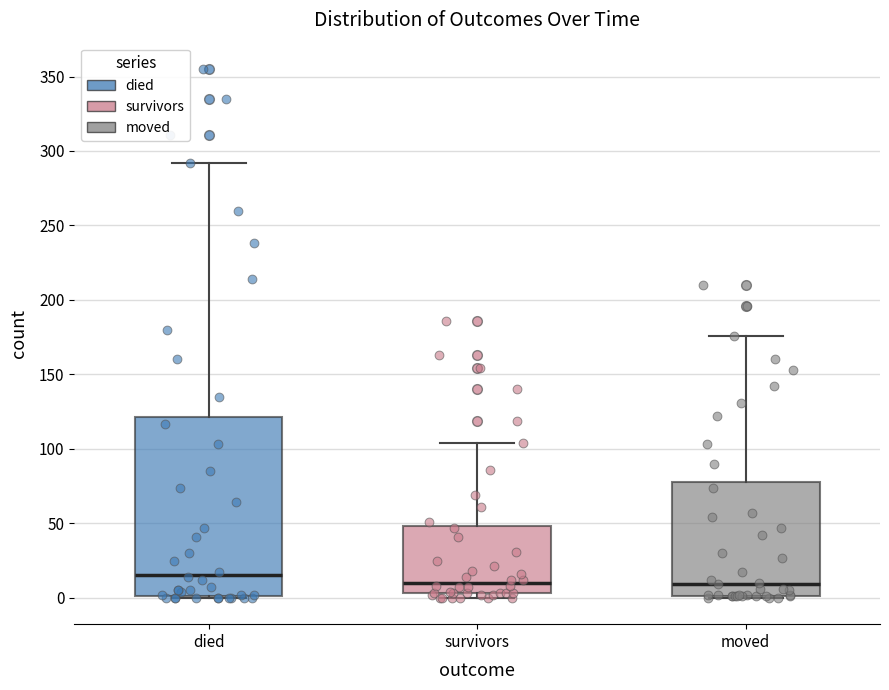

Reading left to right, read every box against the y-axis: the position of its median line, the range the box covers, and the ends of its whiskers. The values are not printed on the chart, so give them approximately, as read against the axis.

died: median 15, box 0 to 120, whiskers 0 to 290
survivors: median 10, box 5 to 50, whiskers 0 to 105
moved: median 10, box 0 to 80, whiskers 0 to 175